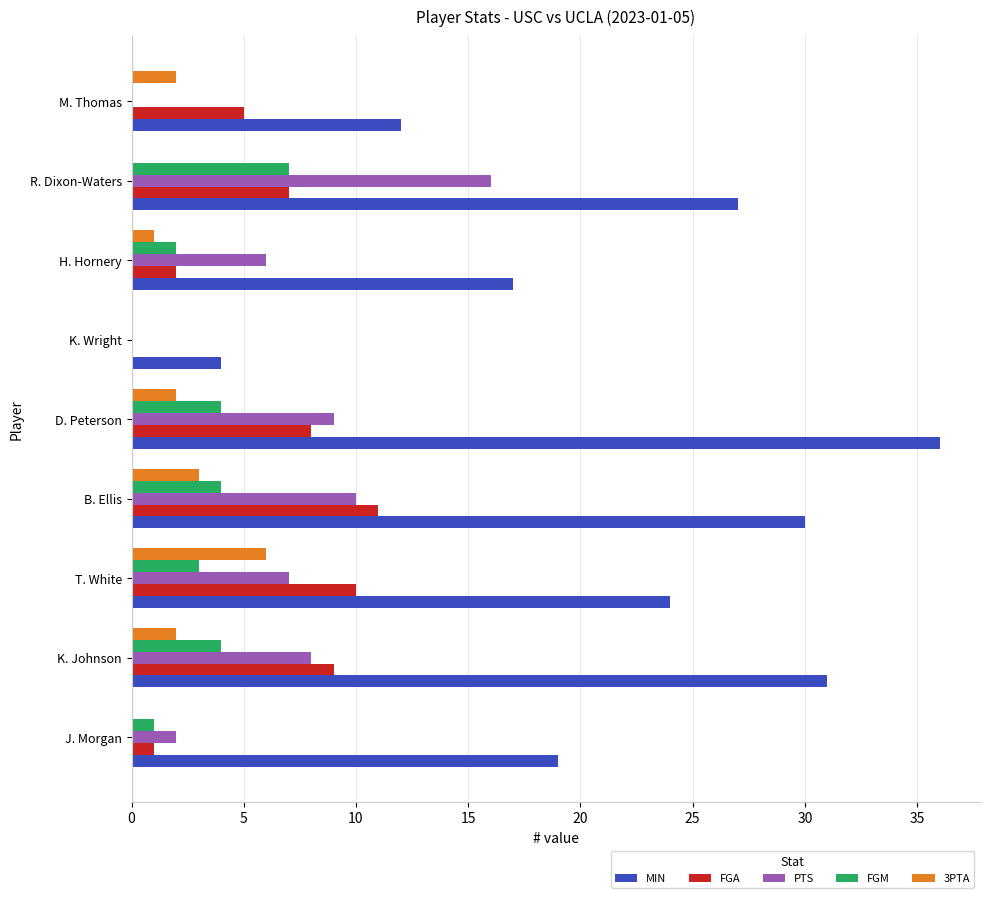

Which series changed the most between J. Morgan and B. Ellis?

MIN